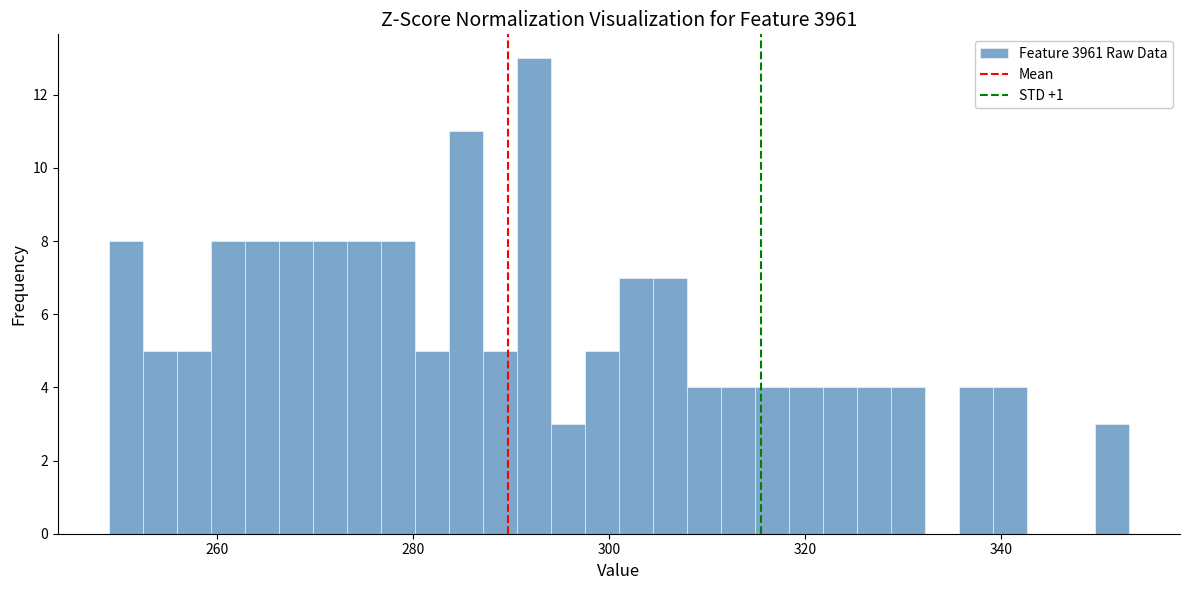

Read against the x-axis, roughly where is the centre of the tallest bar?

292